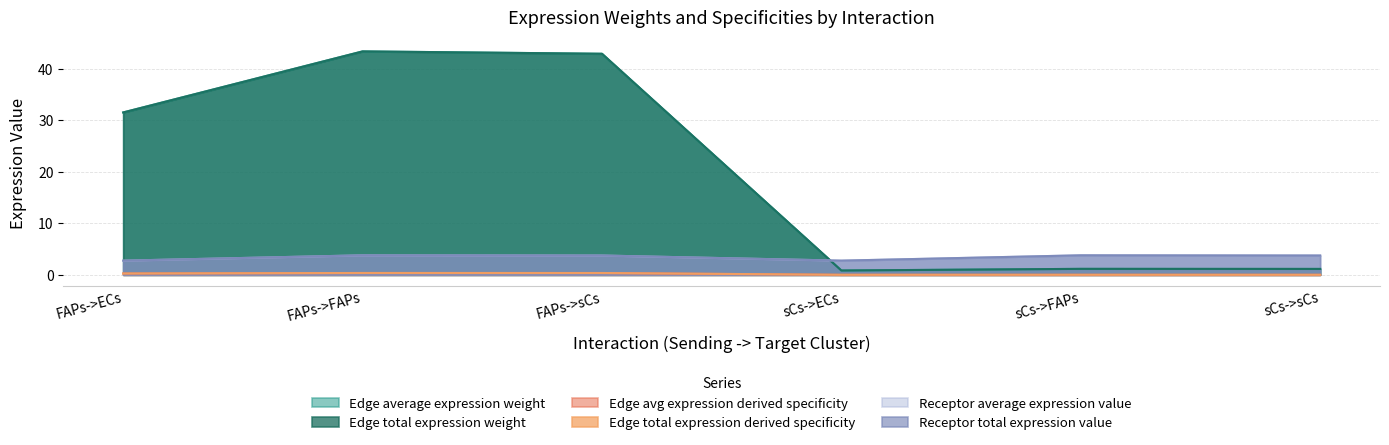

Rank the series by their maximum value, from highest to lowest.

Edge average expression weight, Edge total expression weight, Receptor average expression value, Receptor total expression value, Edge avg expression derived specificity, Edge total expression derived specificity